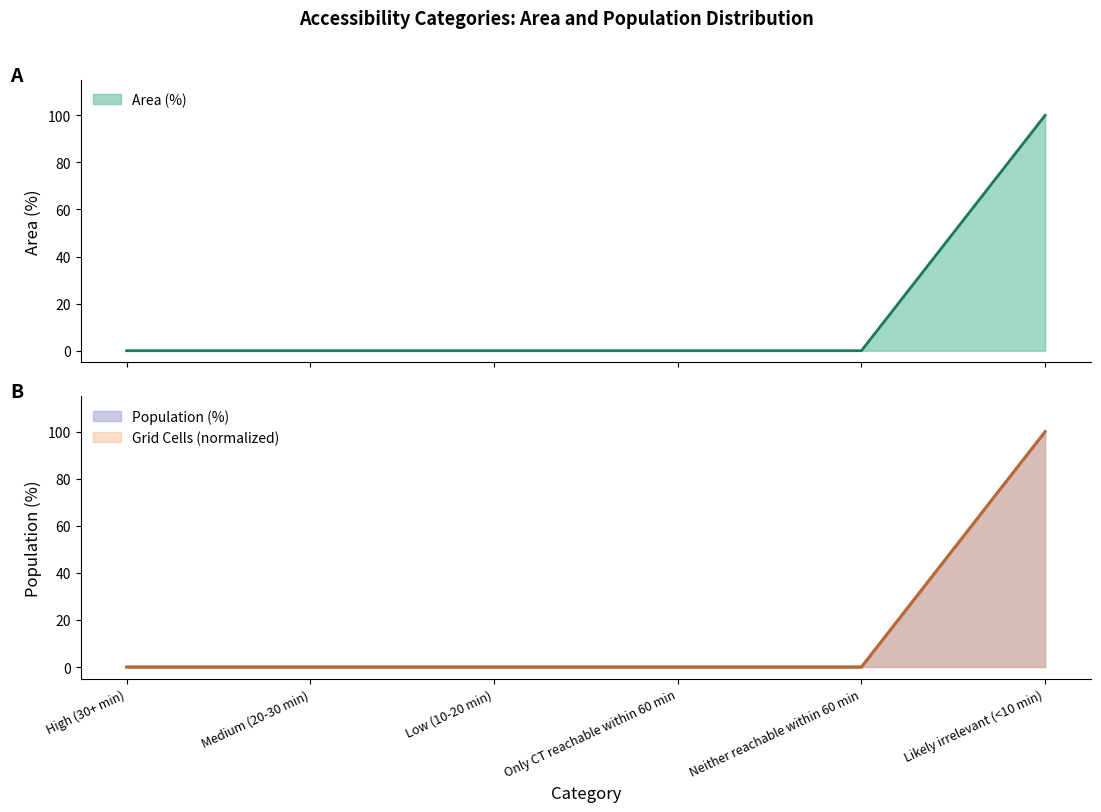

The Grid Cells series shows 34 at Likely irrelevant (<10 min). True or false?

False